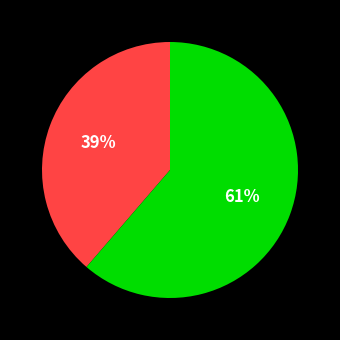

To the nearest percent, what is the average slice percentage?

50%